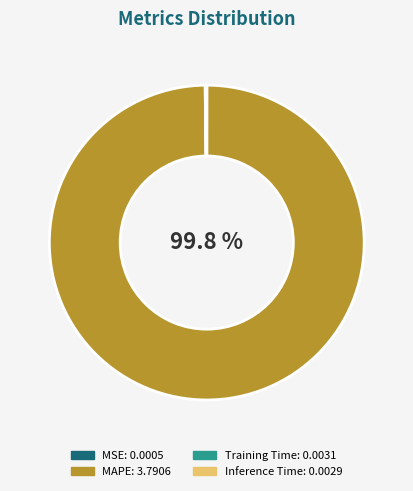

Which category has the biggest portion of the pie?

MAPE